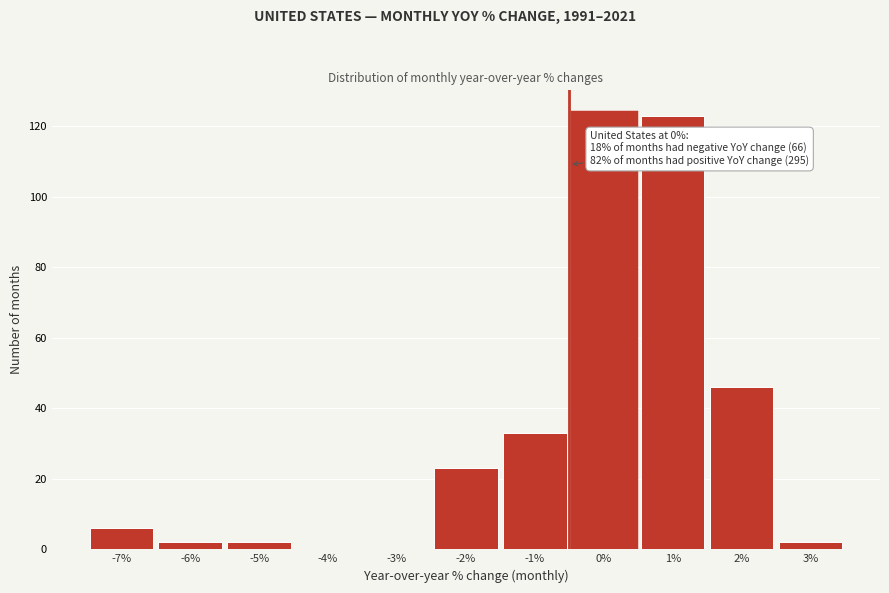

Reading right to left, extract all data points from this chart.

3%=2	2%=46	1%=123	0%=124	-1%=33	-2%=23	-3%=0	-4%=0	-5%=2	-6%=2	-7%=6